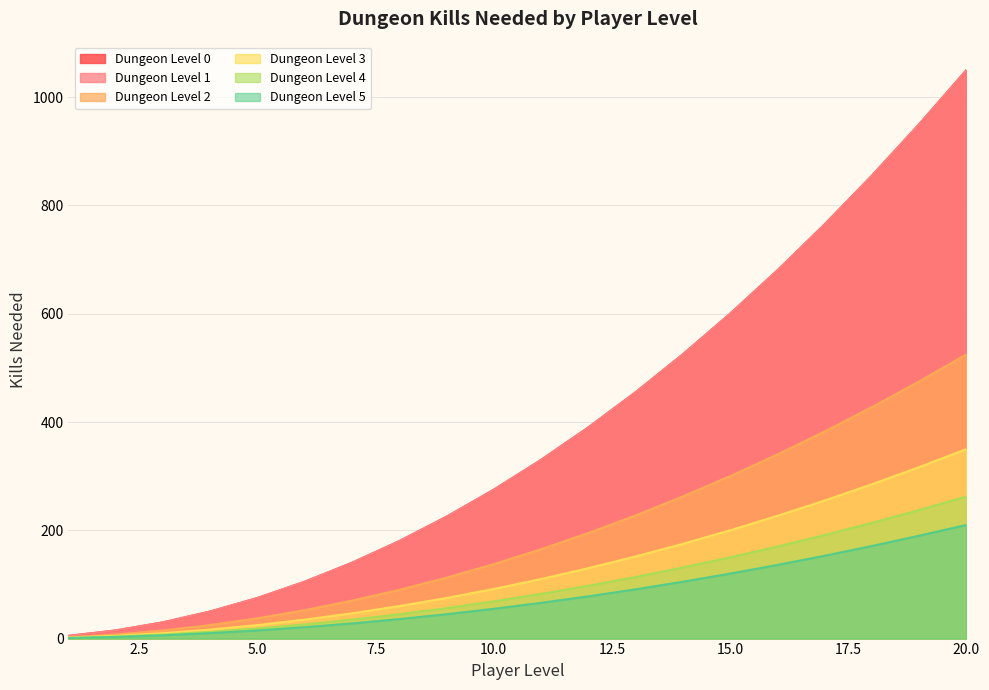

Reading right to left, extract all data points from this chart.

Dungeon Level 0: 1050.0	950.0	855.0	765.0	680.0	600.0	525.0	455.0	390.0	330.0	275.0	225.0	180.0	140.0	105.0	75.0	50.0	30.0	15.0	5.0
Dungeon Level 1: 1050.0	950.0	855.0	765.0	680.0	600.0	525.0	455.0	390.0	330.0	275.0	225.0	180.0	140.0	105.0	75.0	50.0	30.0	15.0	5.0
Dungeon Level 2: 525.0	475.0	427.5	382.5	340.0	300.0	262.5	227.5	195.0	165.0	137.5	112.5	90.0	70.0	52.5	37.5	25.0	15.0	7.5	2.5
Dungeon Level 3: 350.0	316.7	285.0	255.0	226.7	200.0	175.0	151.7	130.0	110.0	91.7	75.0	60.0	46.7	35.0	25.0	16.7	10.0	5.0	1.7
Dungeon Level 4: 262.5	237.5	213.8	191.2	170.0	150.0	131.2	113.8	97.5	82.5	68.8	56.2	45.0	35.0	26.2	18.8	12.5	7.5	3.8	1.2
Dungeon Level 5: 210.0	190.0	171.0	153.0	136.0	120.0	105.0	91.0	78.0	66.0	55.0	45.0	36.0	28.0	21.0	15.0	10.0	6.0	3.0	1.0